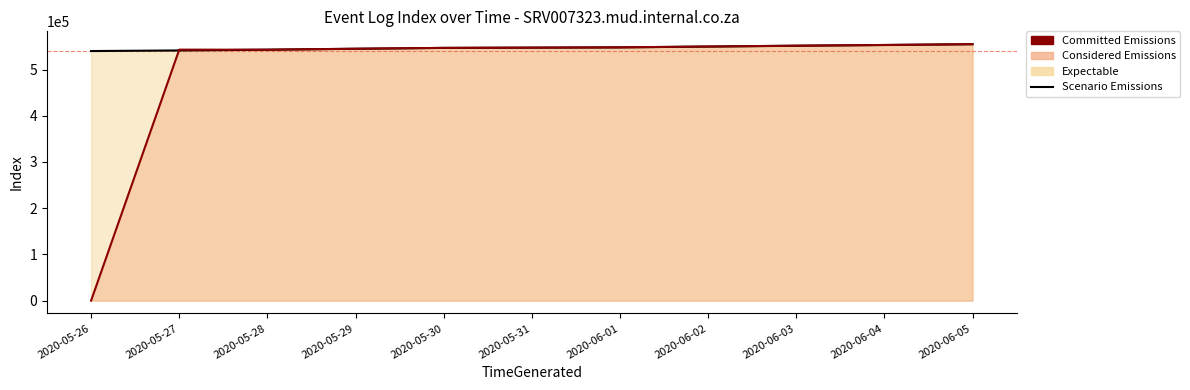

Where is the first local maximum for Committed Emissions (AdminService)?

2020-05-27